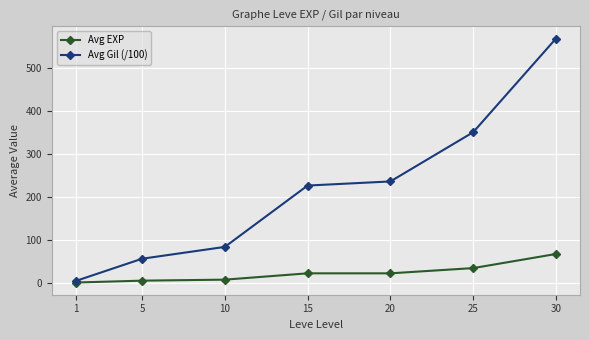

Does the chart have visible grid lines?

Yes